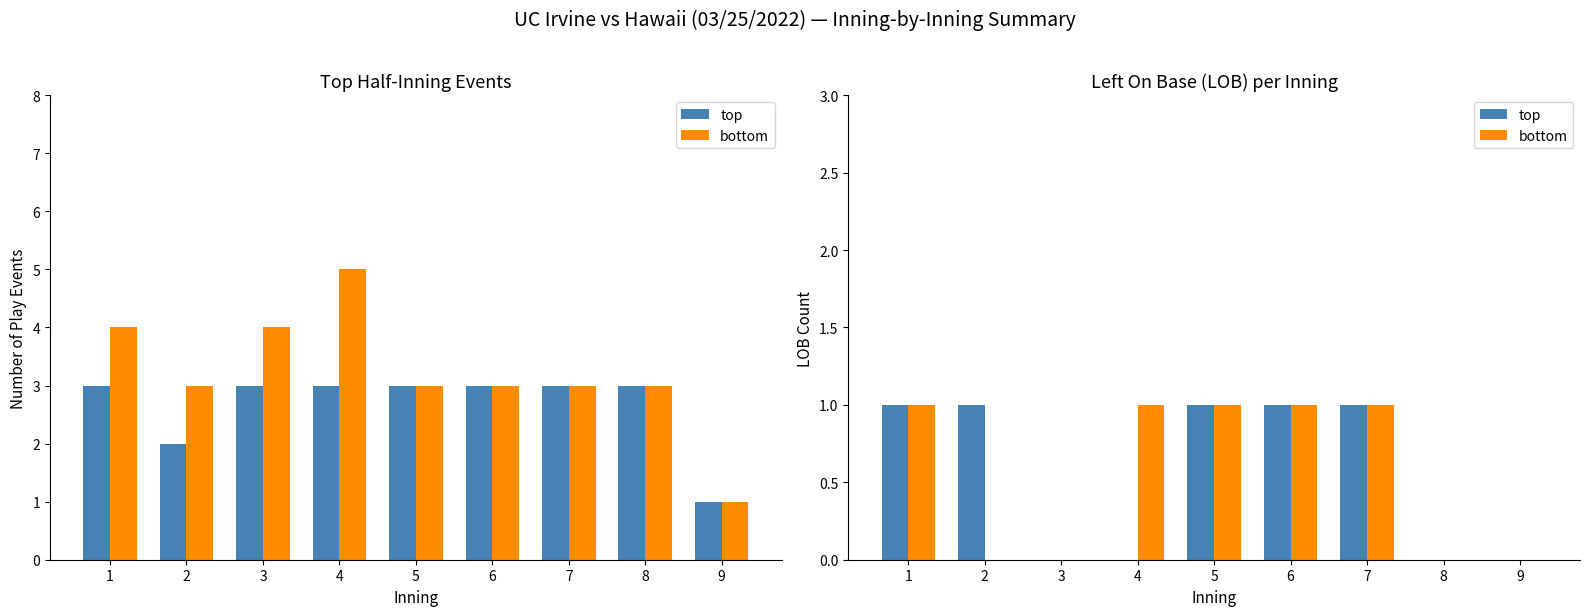

What is the average value of the top series?

1